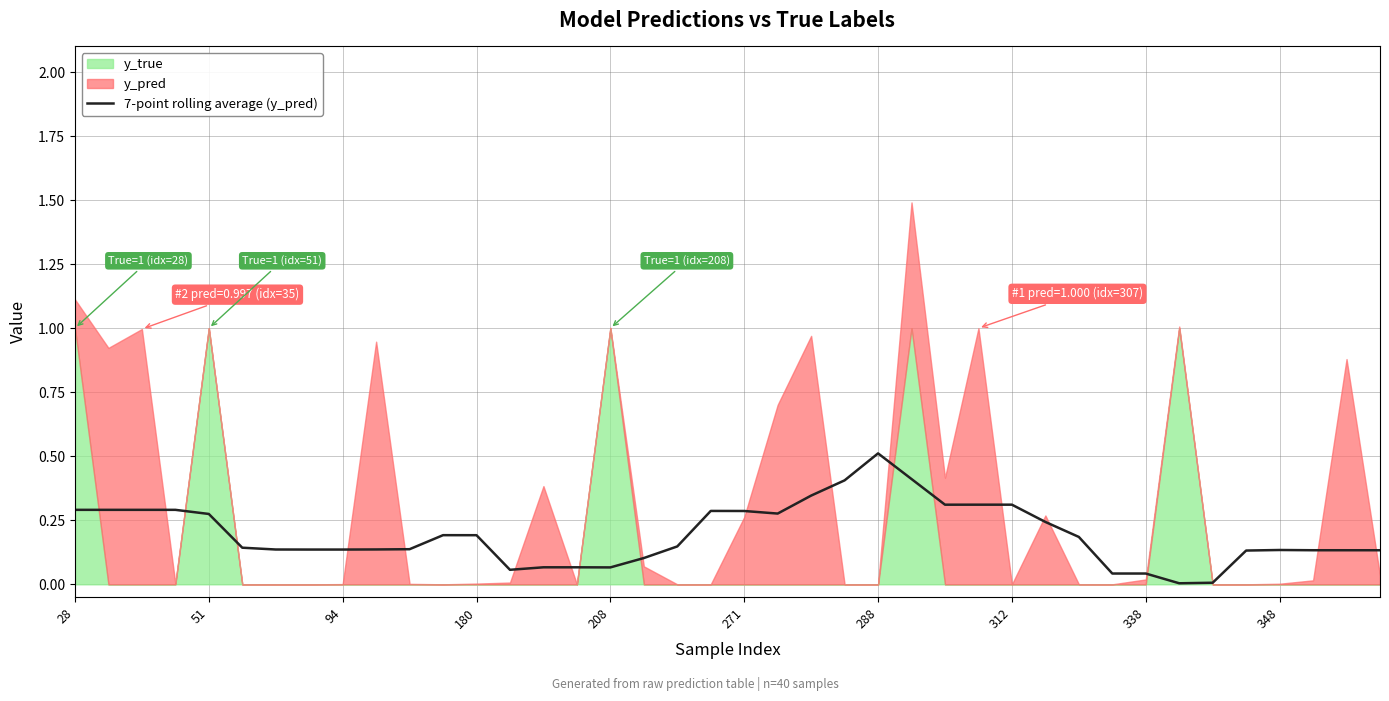

True or false: the data has more than 1 interior local peaks.

True